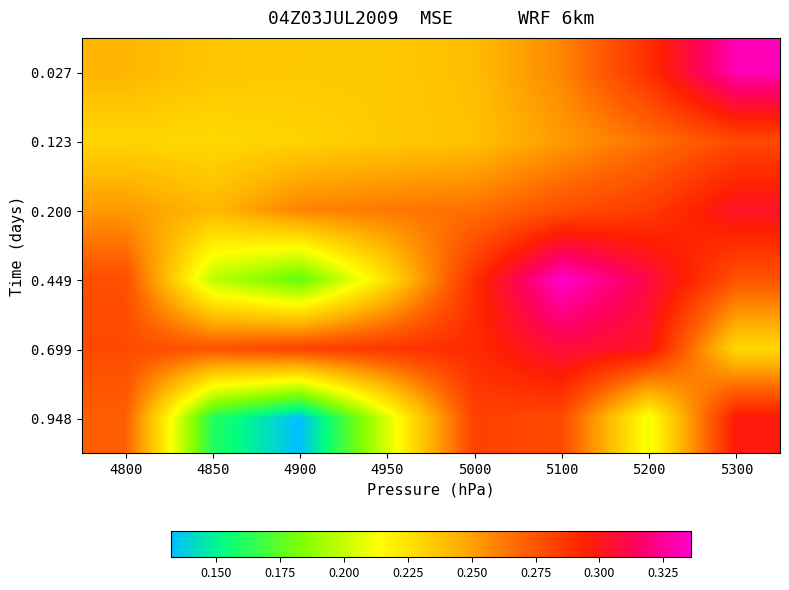

Which category has the lowest value across all series?

4900